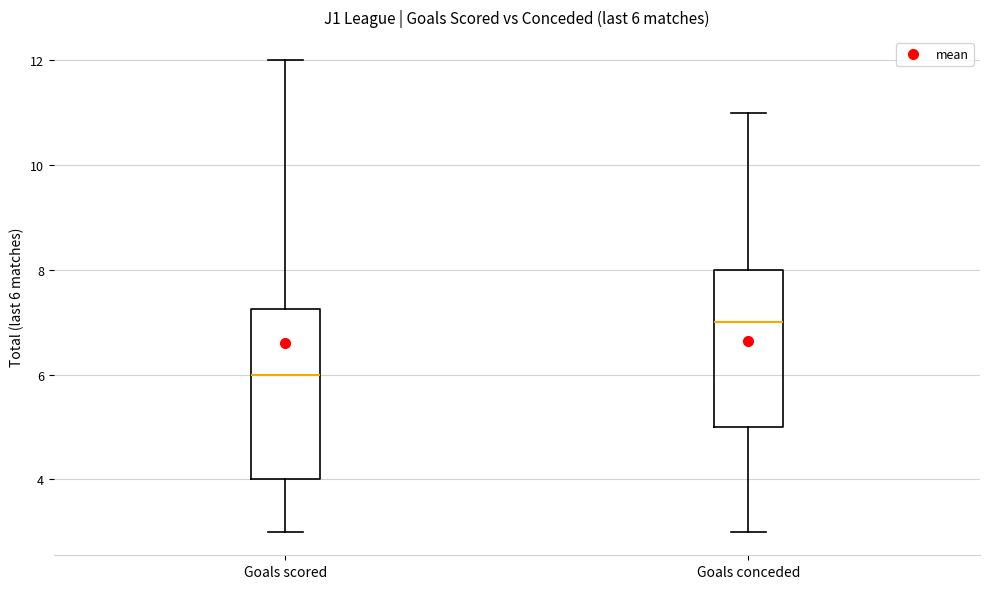

Comparing the boxes themselves (not the whiskers), which one is the tallest?

Goals scored